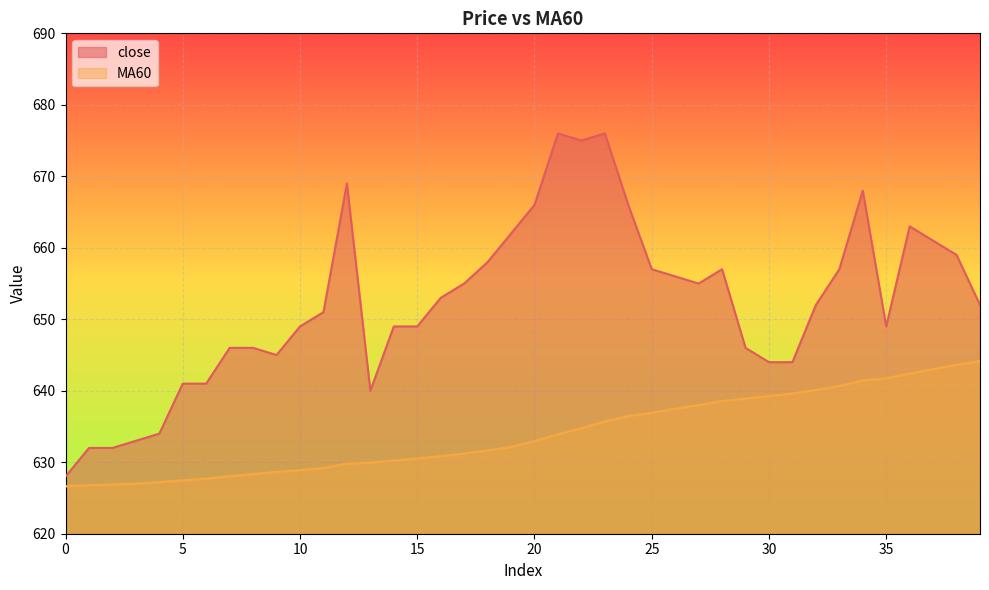

What are all the series names shown in the legend?

close, MA60